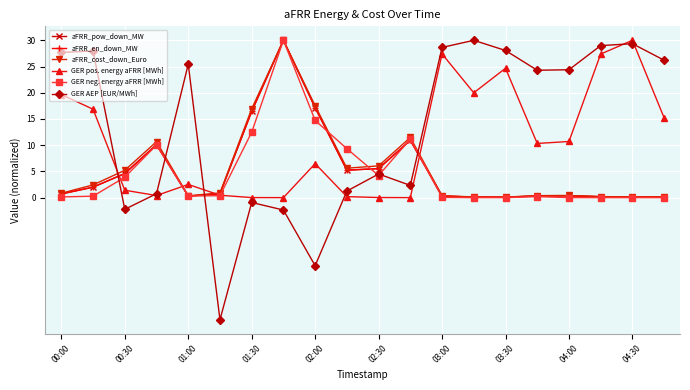

Is this an area chart (filled region under the line)?

No